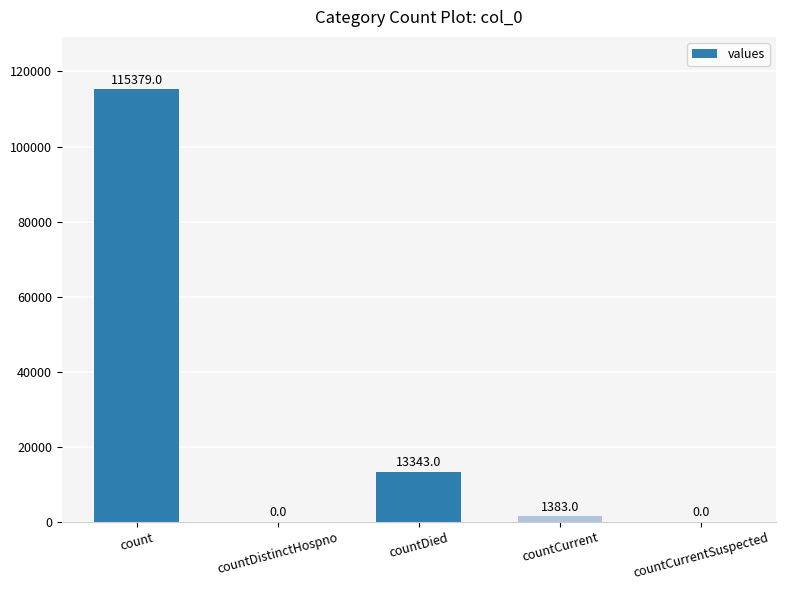

Which has a higher value, countDied or countCurrent?

countDied